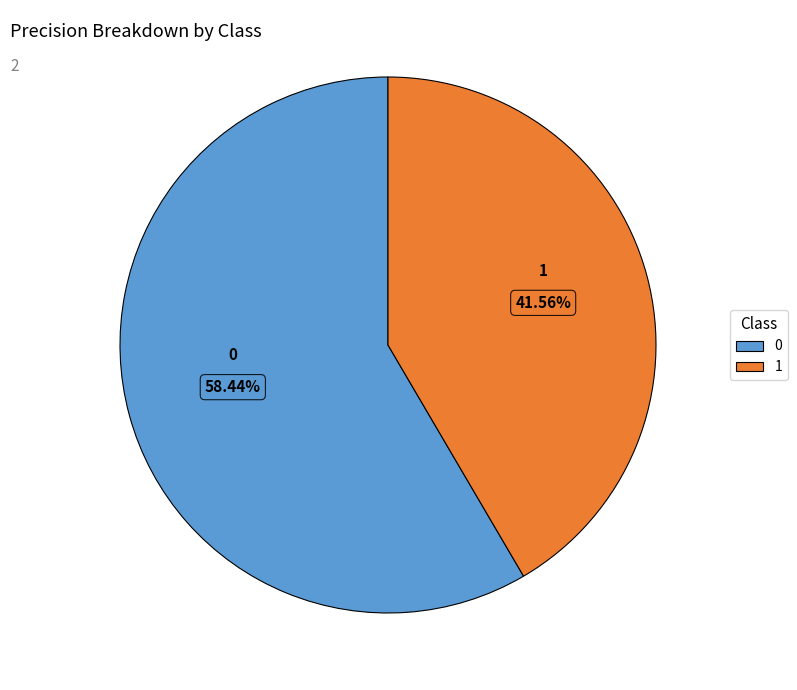

The 1 slice represents 42% of the pie. True or false?

True